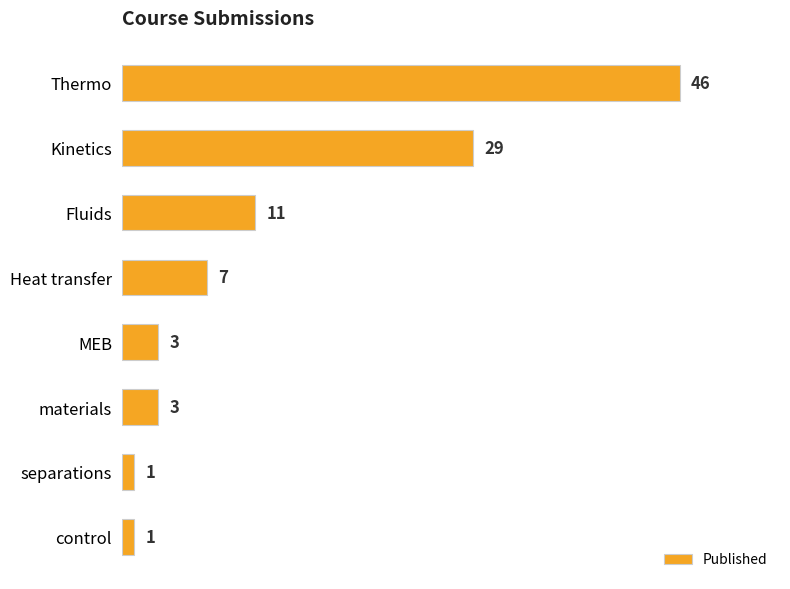

Count the number of categories in the chart.

8